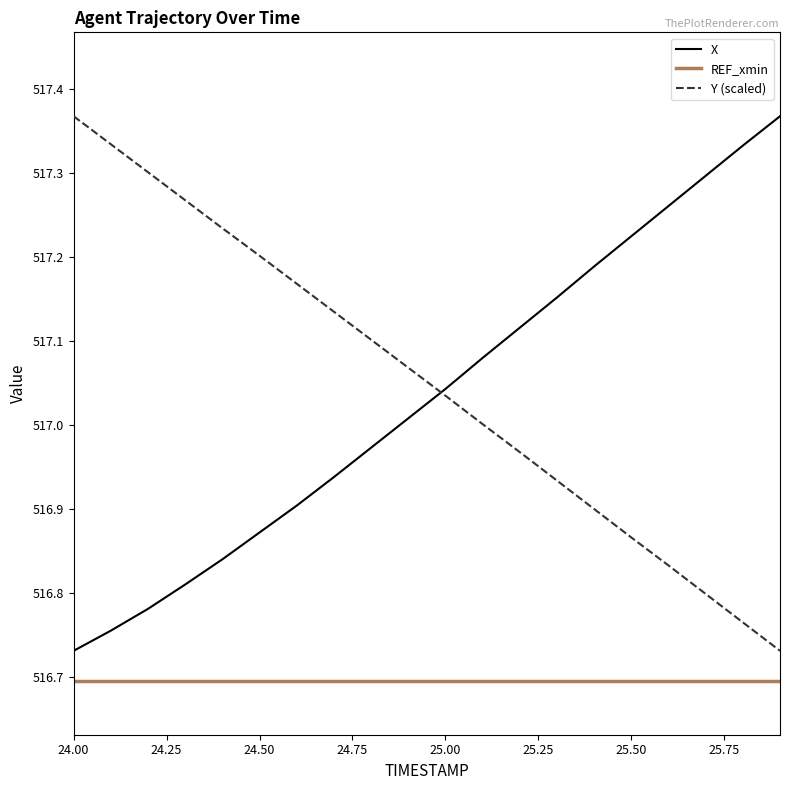

True or false: X and REF_xmin intersect in this chart.

False